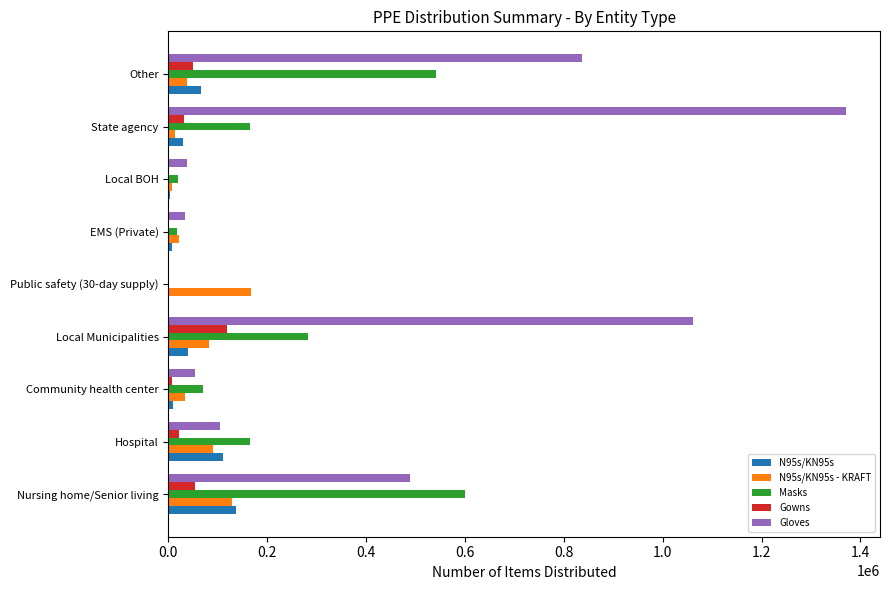

Count the number of data series in this chart.

5